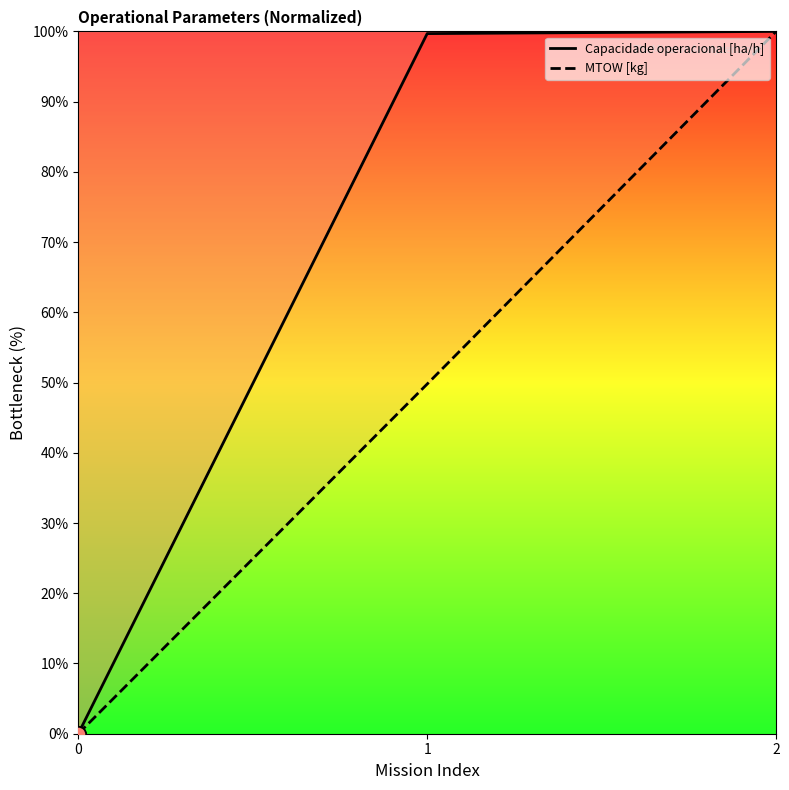

At how many categories does at least one series exceed 57?

2